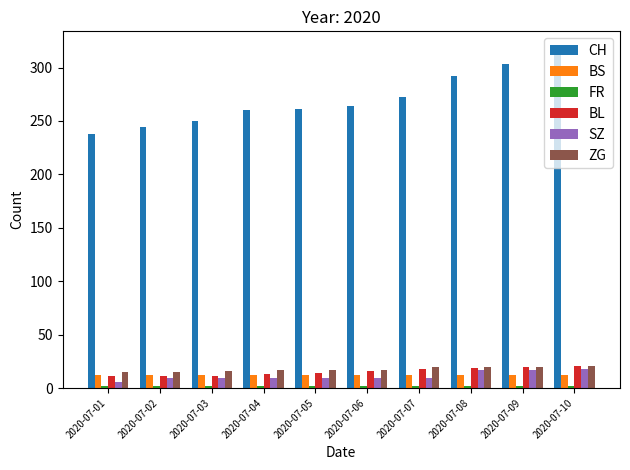

Is the value of BS at 2020-07-01 greater than the value of BL at 2020-07-10?

No